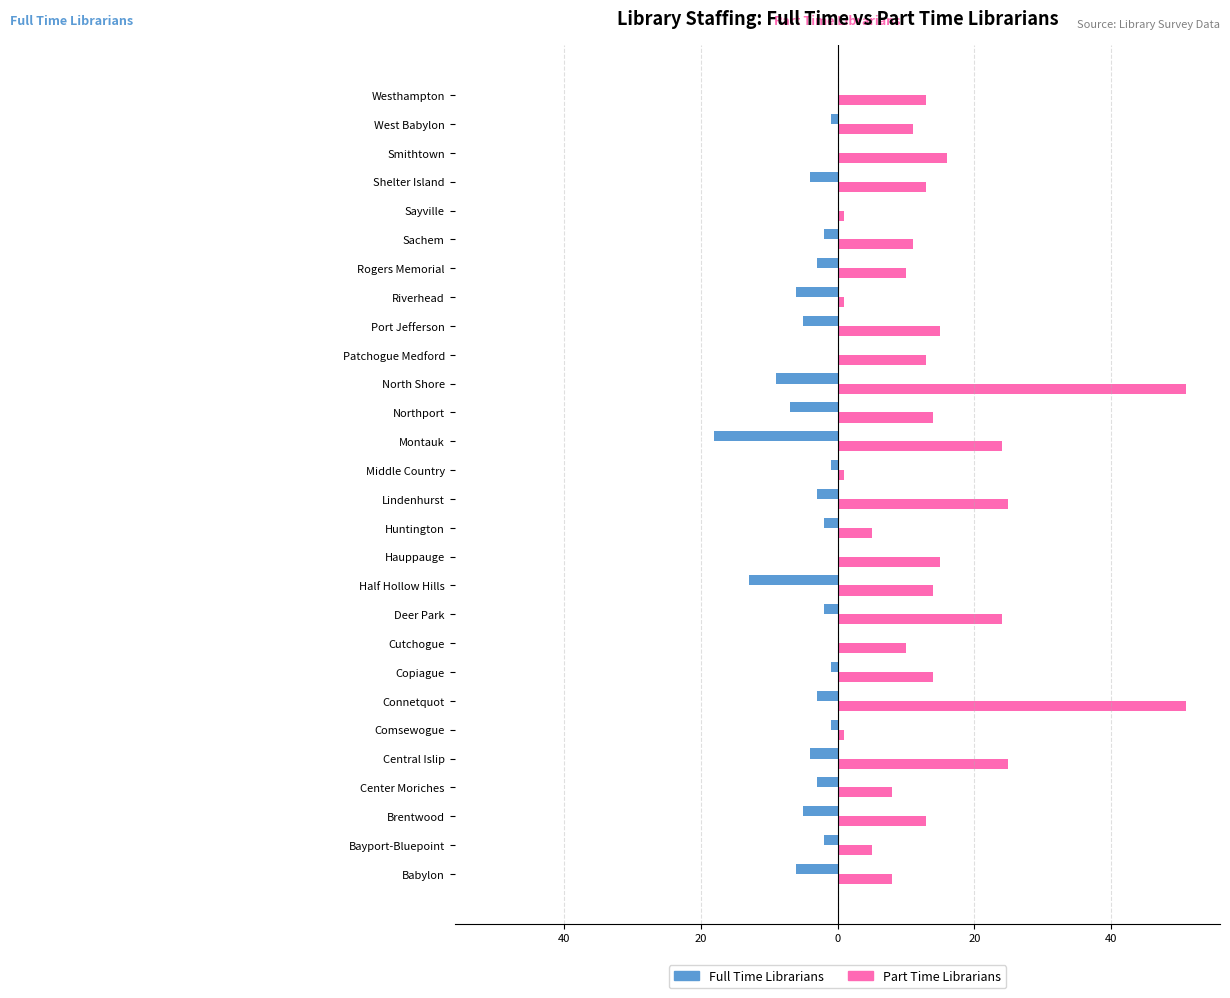

What are all the series names shown in the legend?

Full Time Librarians, Part Time Librarians